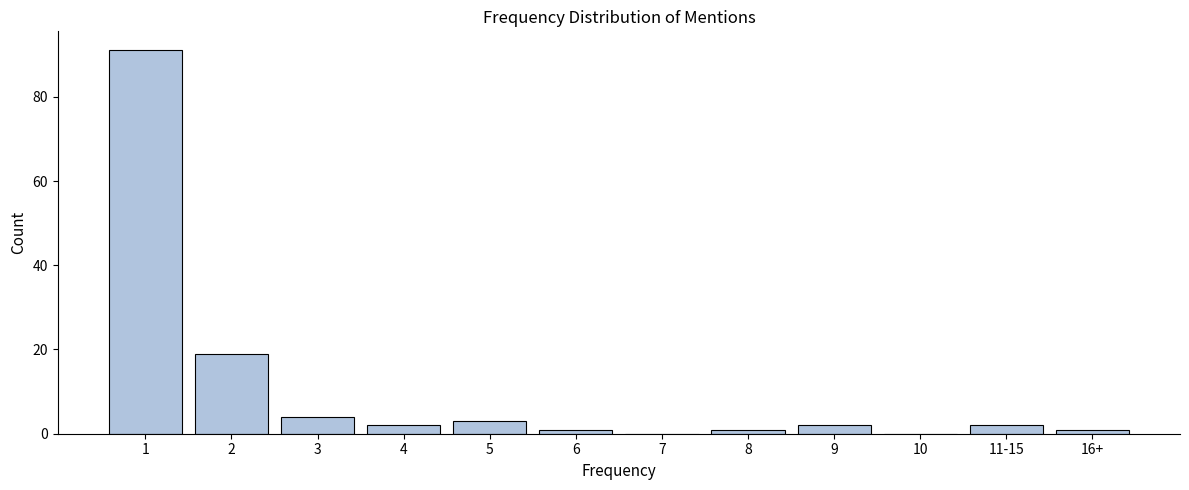

Reading left to right, transcribe all the data shown in this chart.

1=91	2=19	3=4	4=2	5=3	6=1	7=0	8=1	9=2	10=0	11-15=2	16+=1